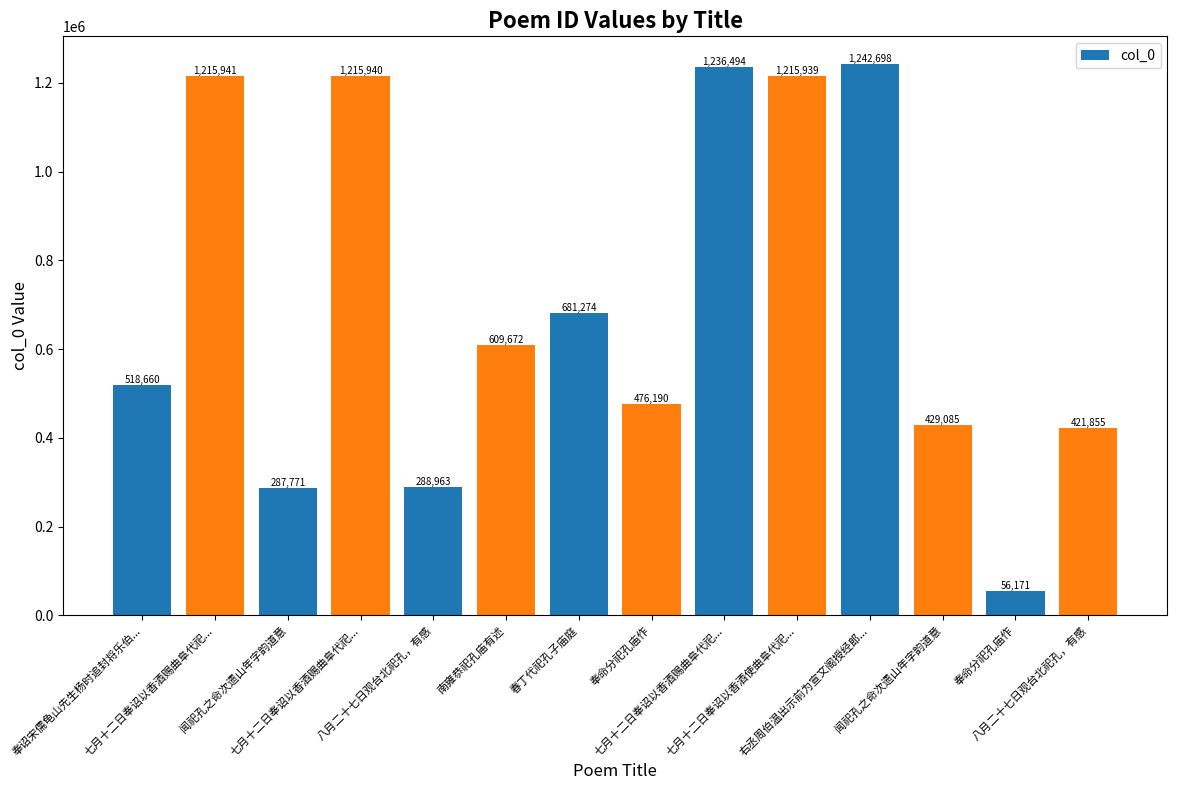

What is the difference between the values at 七月十二日奉诏以香酒赐曲阜代祀... and 闻祀孔之命次遗山年字韵道意?

928169